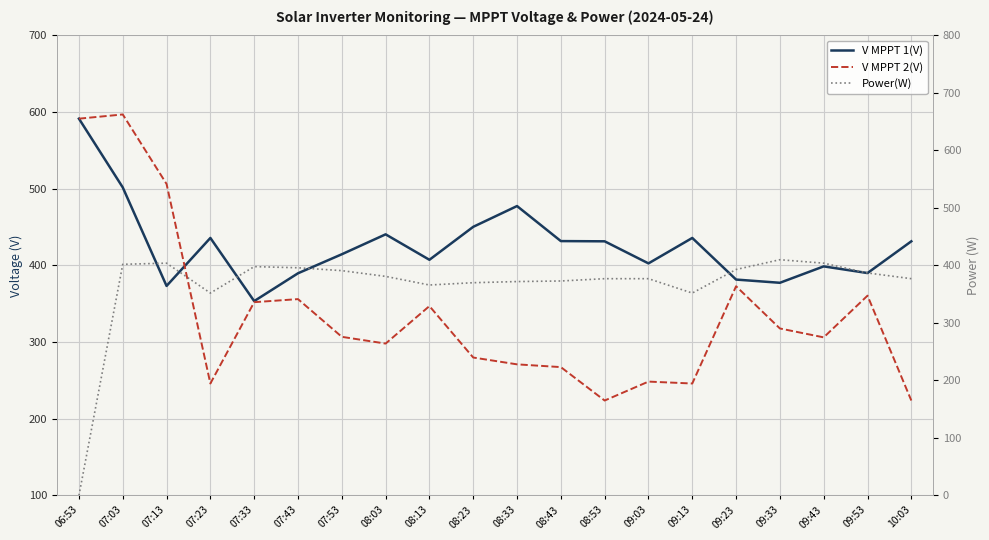

Reading left to right, list all the values displayed in this chart.

V MPPT 1(V): 06:53=591.5	07:03=501.8	07:13=373.3	07:23=435.9	07:33=353.5	07:43=389.8	07:53=414.6	08:03=440.6	08:13=407.4	08:23=450.4	08:33=477.5	08:43=431.8	08:53=431.5	09:03=402.7	09:13=435.9	09:23=381.6	09:33=377.4	09:43=398.8	09:53=390.1	10:03=431.5
V MPPT 2(V): 06:53=591.5	07:03=597.0	07:13=506.3	07:23=246.0	07:33=352.1	07:43=356.1	07:53=306.9	08:03=298.1	08:13=347.0	08:23=279.9	08:33=271.0	08:43=267.4	08:53=223.8	09:03=248.5	09:13=246.0	09:23=372.9	09:33=317.8	09:43=306.2	09:53=360.6	10:03=223.8
Power(W): 06:53=0.0	07:03=402.0	07:13=404.0	07:23=352.0	07:33=398.0	07:43=396.0	07:53=391.0	08:03=381.0	08:13=366.0	08:23=370.0	08:33=372.0	08:43=373.0	08:53=377.0	09:03=377.0	09:13=352.0	09:23=393.0	09:33=410.0	09:43=404.0	09:53=387.0	10:03=377.0